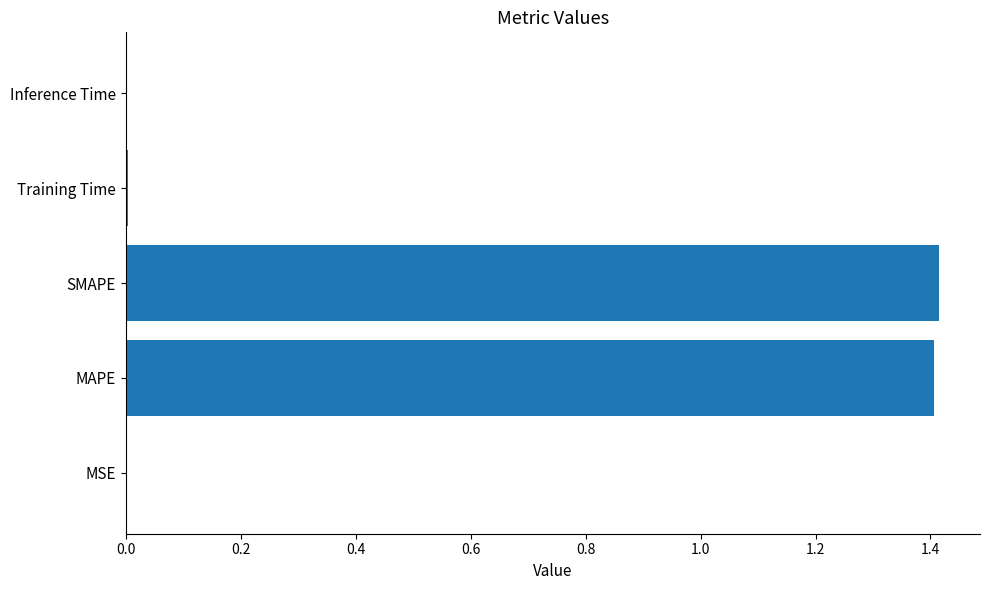

Between Inference Time and MAPE, which is larger?

MAPE